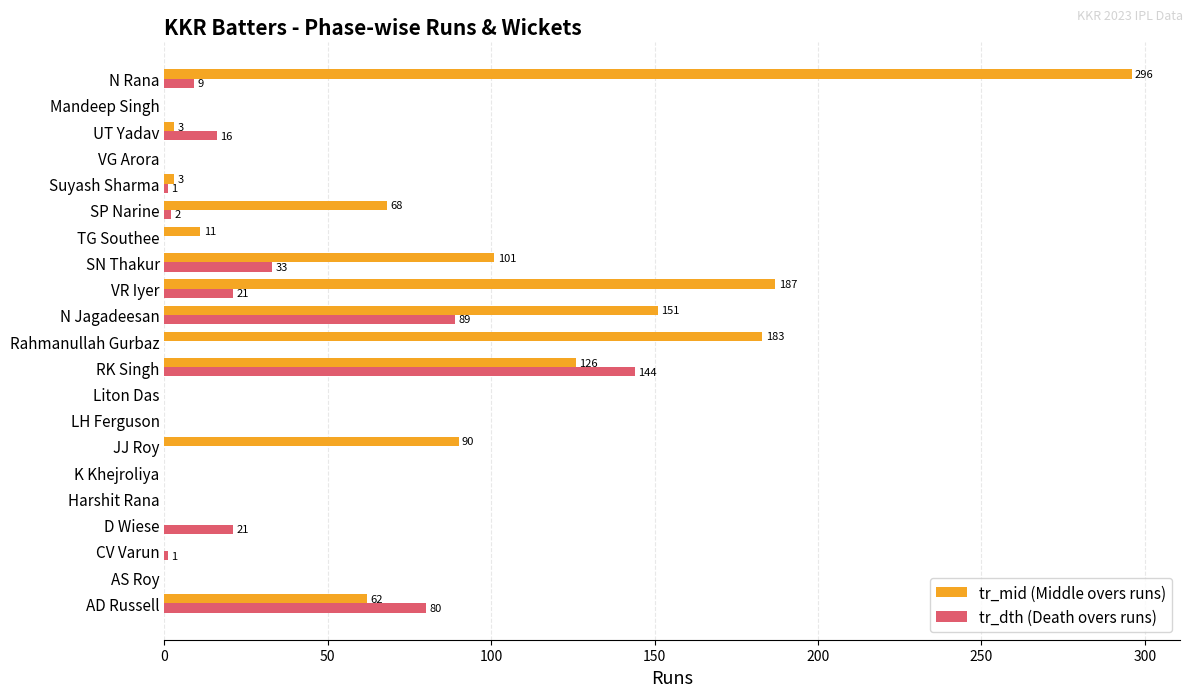

Where is tr_dth (Death overs runs) nearest to the value 72?

AD Russell